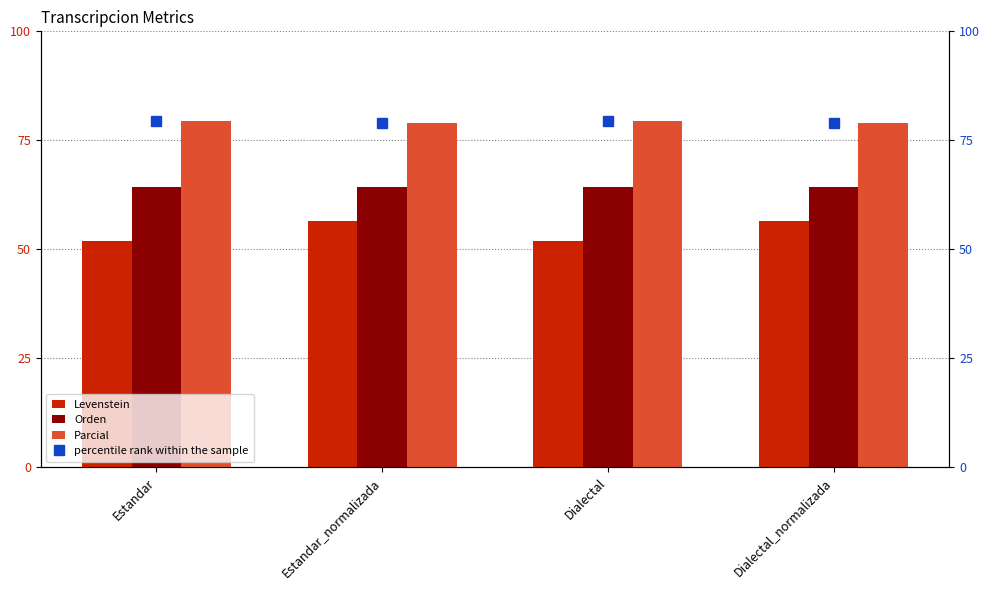

Between Dialectal and Dialectal_normalizada, which series saw the biggest shift?

Levenstein